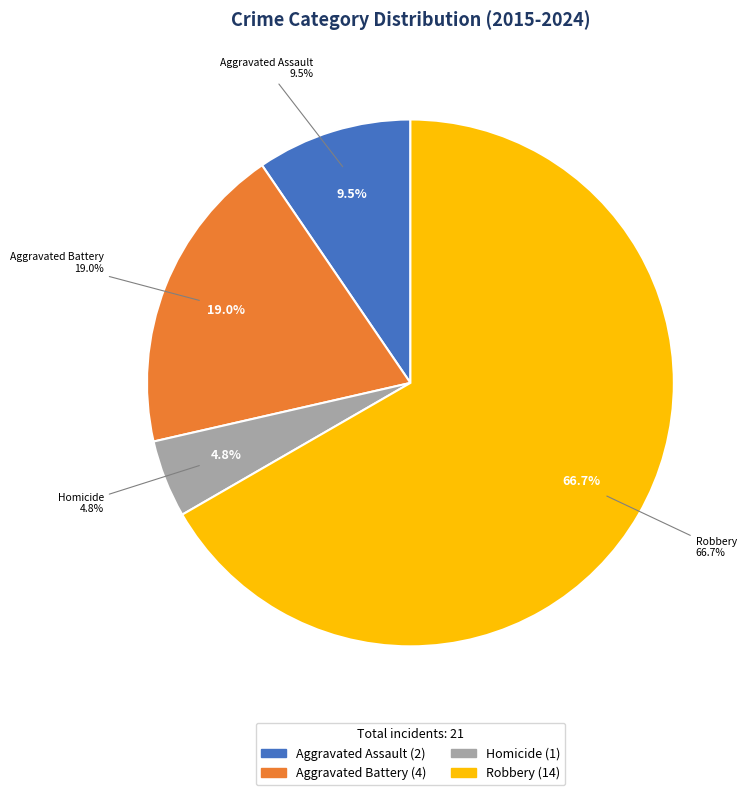

Is Homicide the majority of the pie?

No